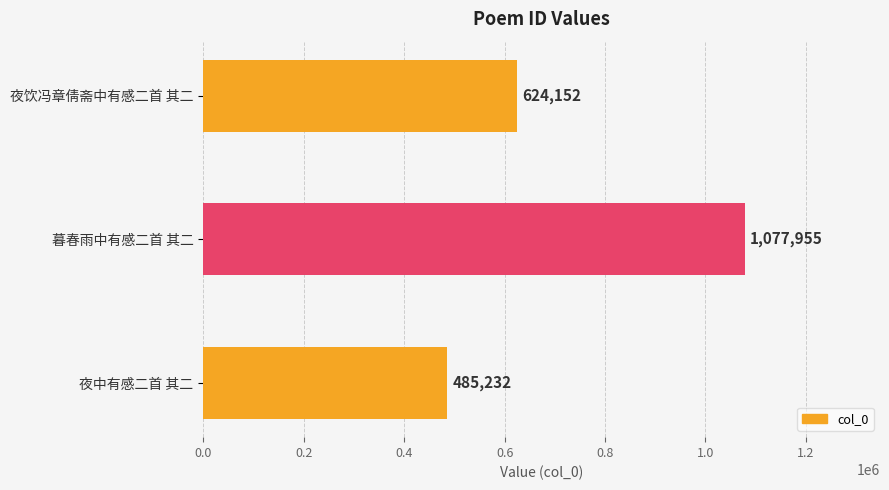

Are the bars horizontal?

Yes